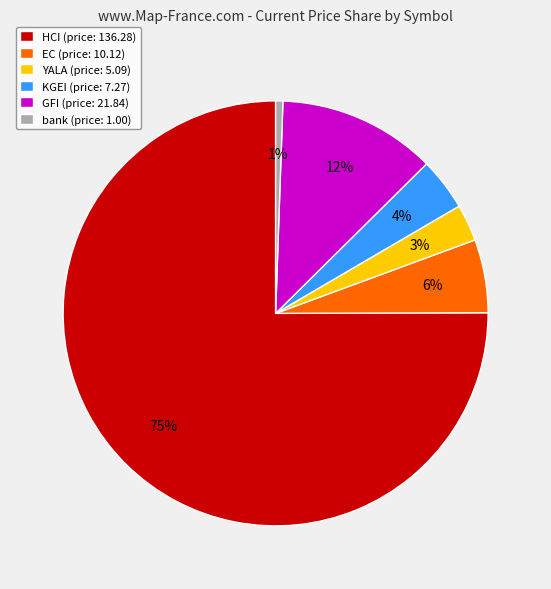

What is the ratio of the value at YALA to the value at EC?

0.5